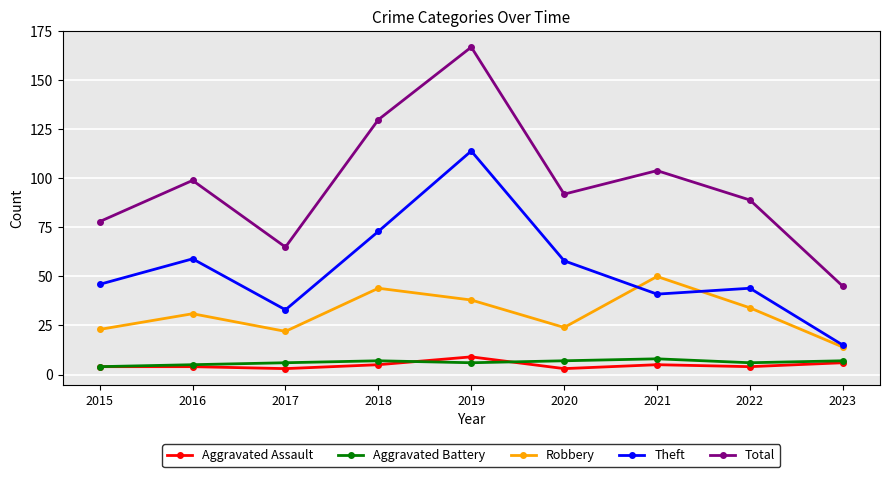

How many series are shown in this chart?

5